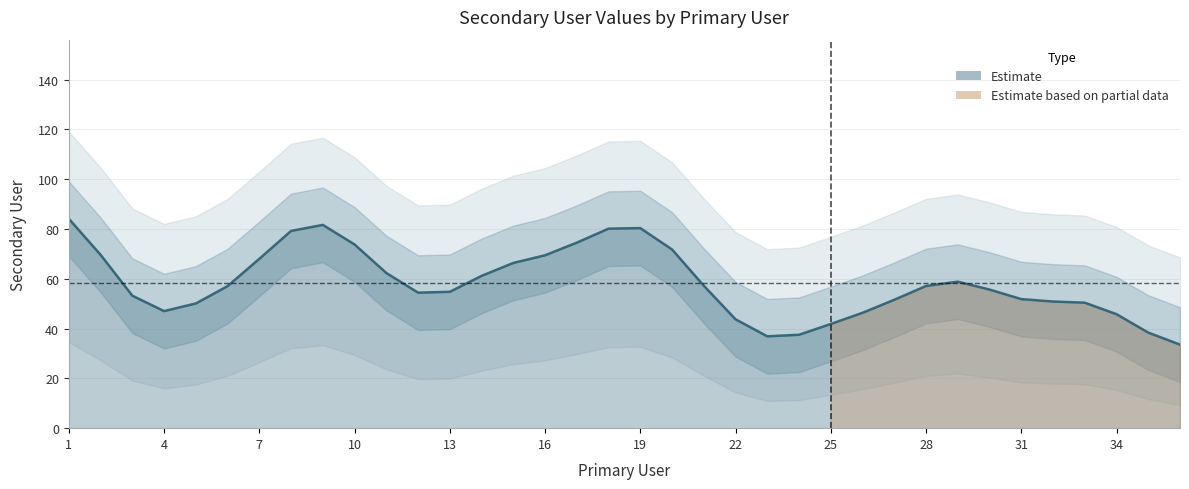

The value at 16 is 5. True or false?

False